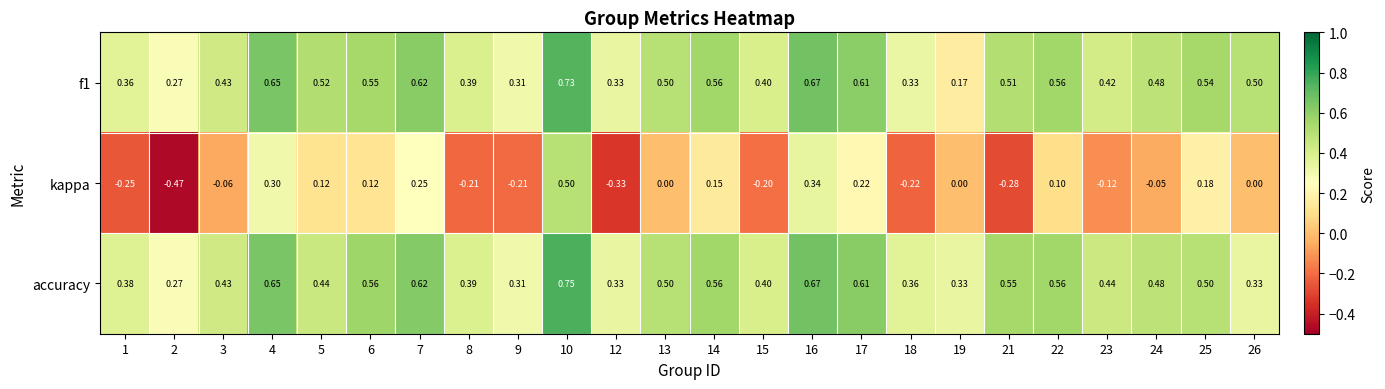

List the series in order of their peak value, lowest first.

kappa, f1, accuracy